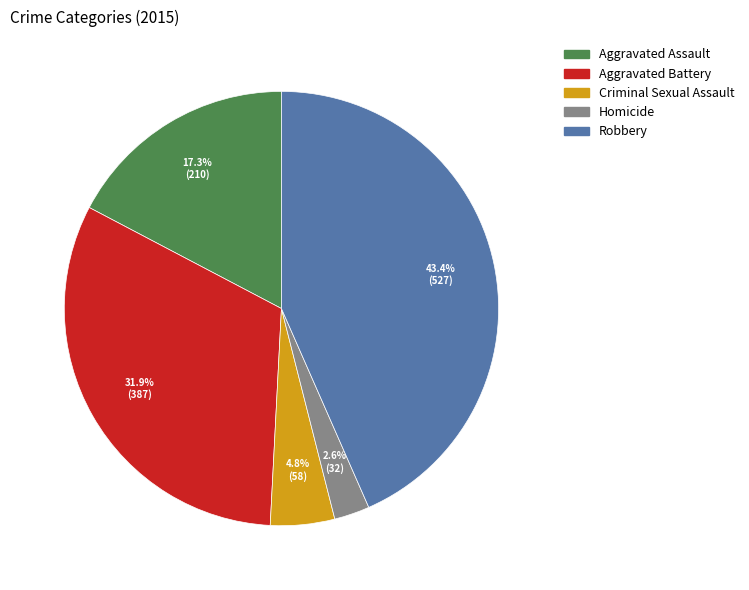

Which category has the smallest portion of the pie?

Homicide